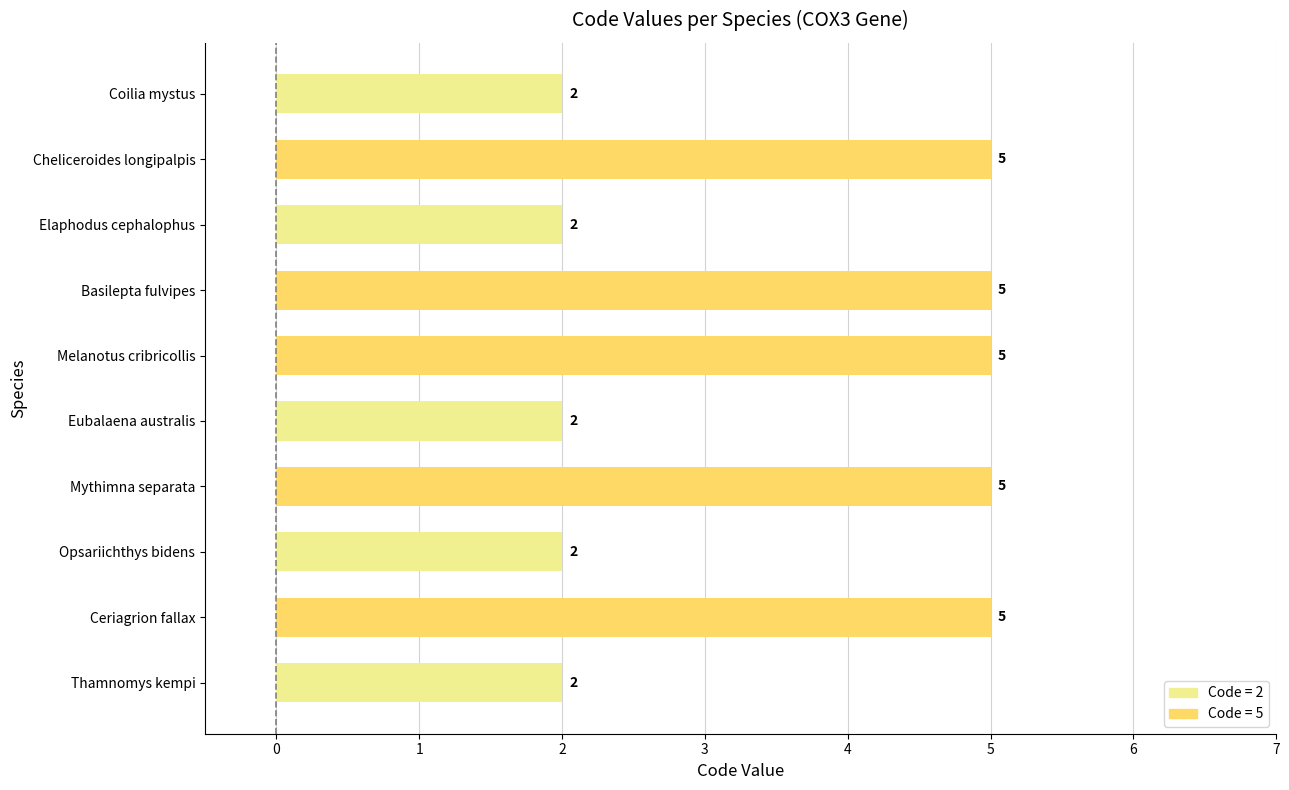

Reading bottom to top, what are all the values shown in this chart?

2	5	2	5	2	5	5	2	5	2